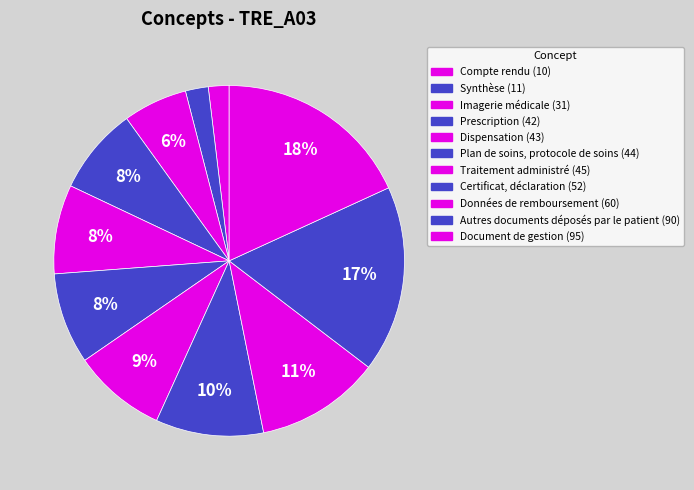

Which slice is the largest?

Document de gestion